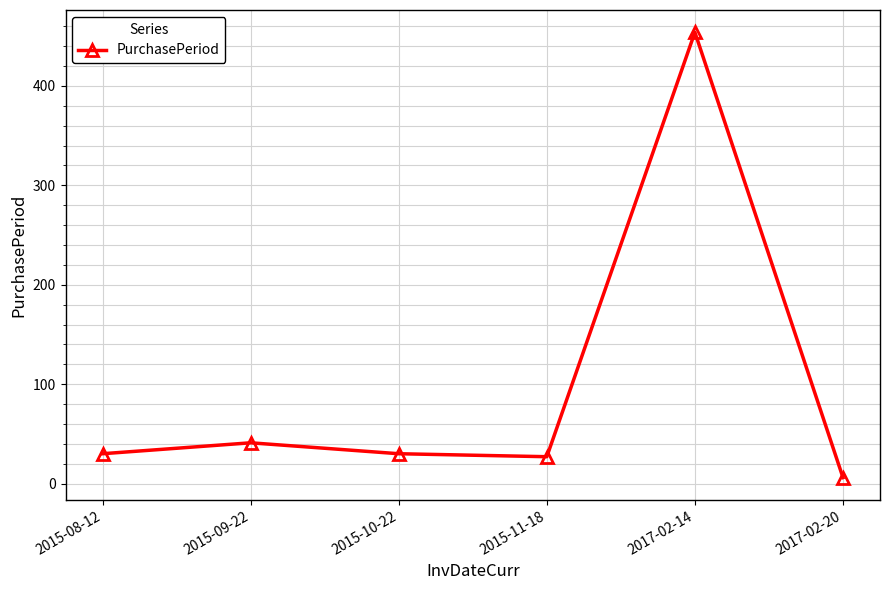

Is this an area chart (filled region under the line)?

No